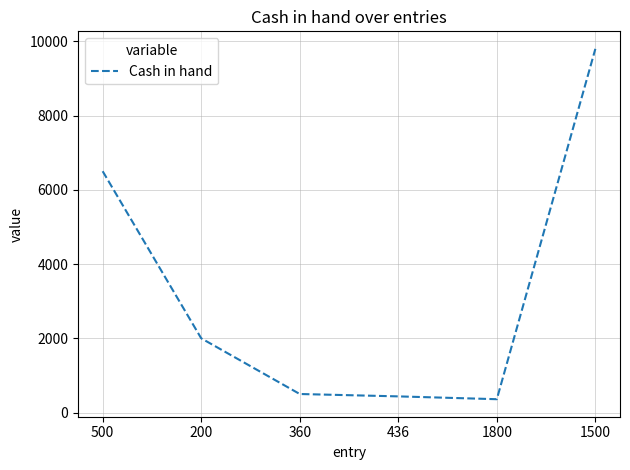

Approximately how many times larger is the value at 360 compared to 436?

1.1